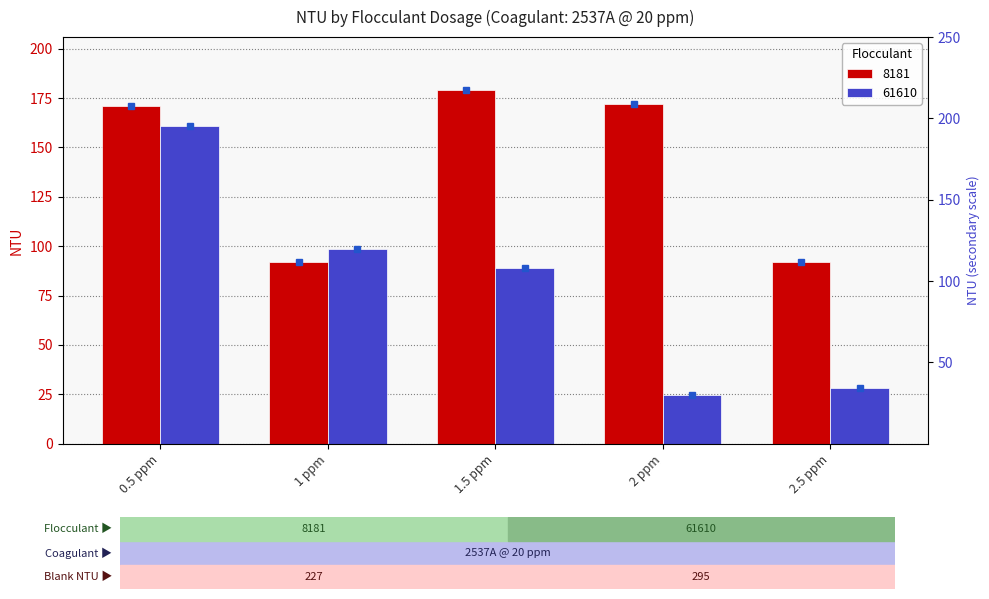

What is the total value across all series at 1 ppm?

190.9